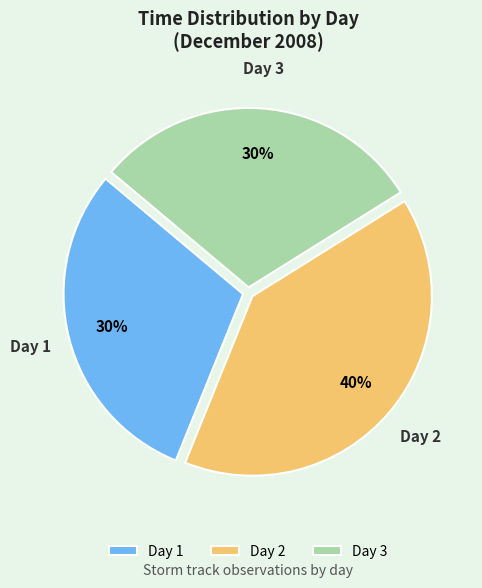

To the nearest percent, what is the combined percentage of Day 2 and Day 3?

70%